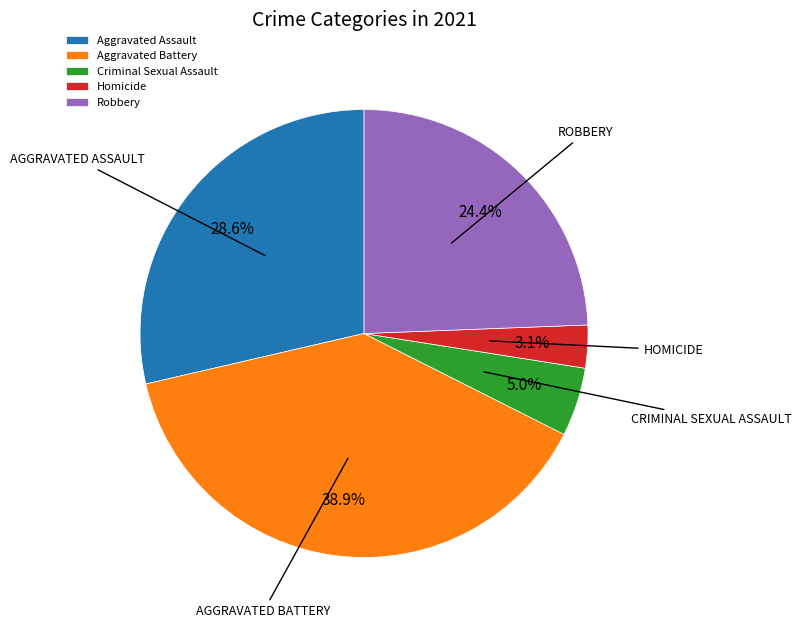

What is the ratio of the value at Homicide to the value at Aggravated Assault?

0.1